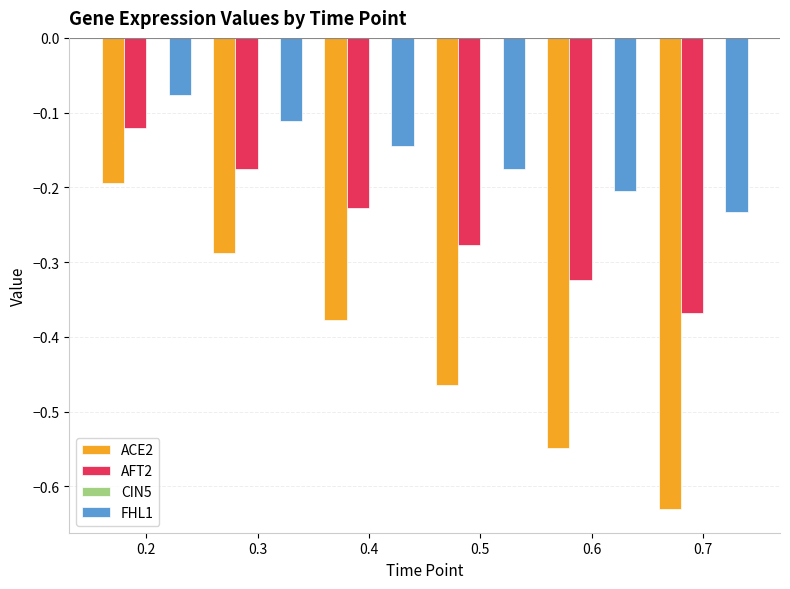

At which category does the chart reach its minimum across all series?

0.7